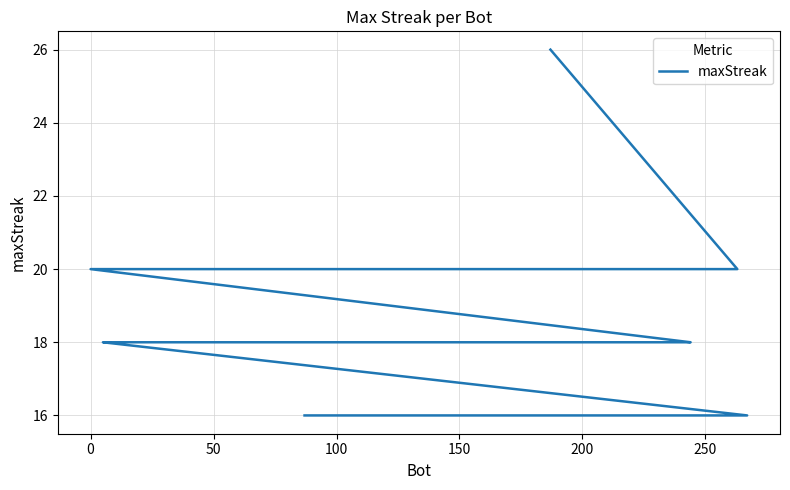

What is the value of the 14th point from the left?

18